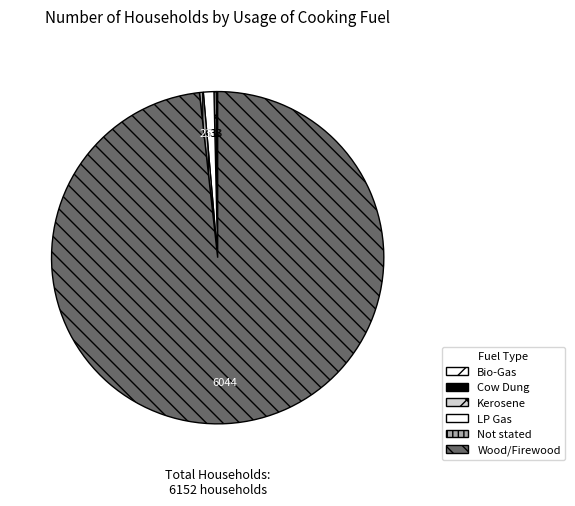

The Cow Dung slice represents 0% of the pie. True or false?

True